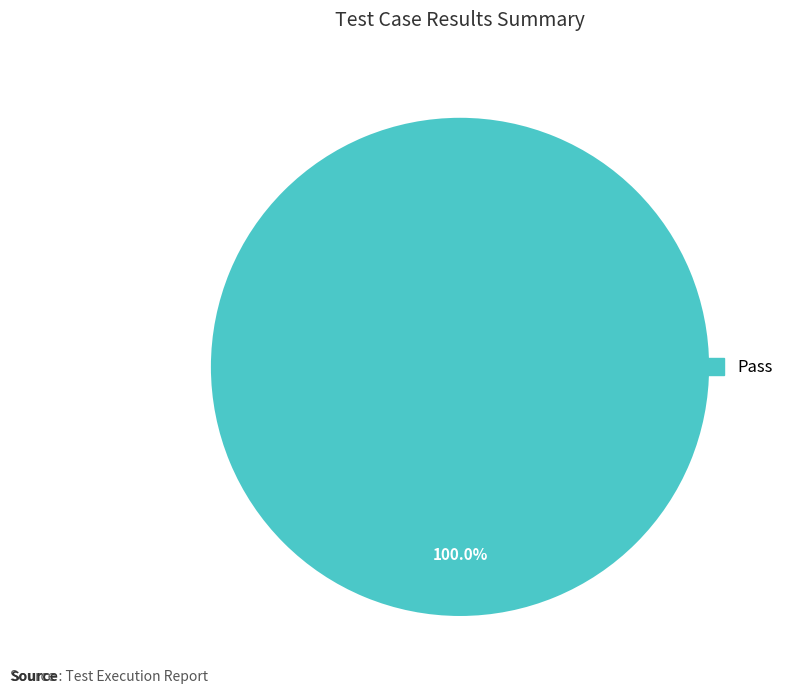

Is there any slice that represents more than half of the pie?

Yes